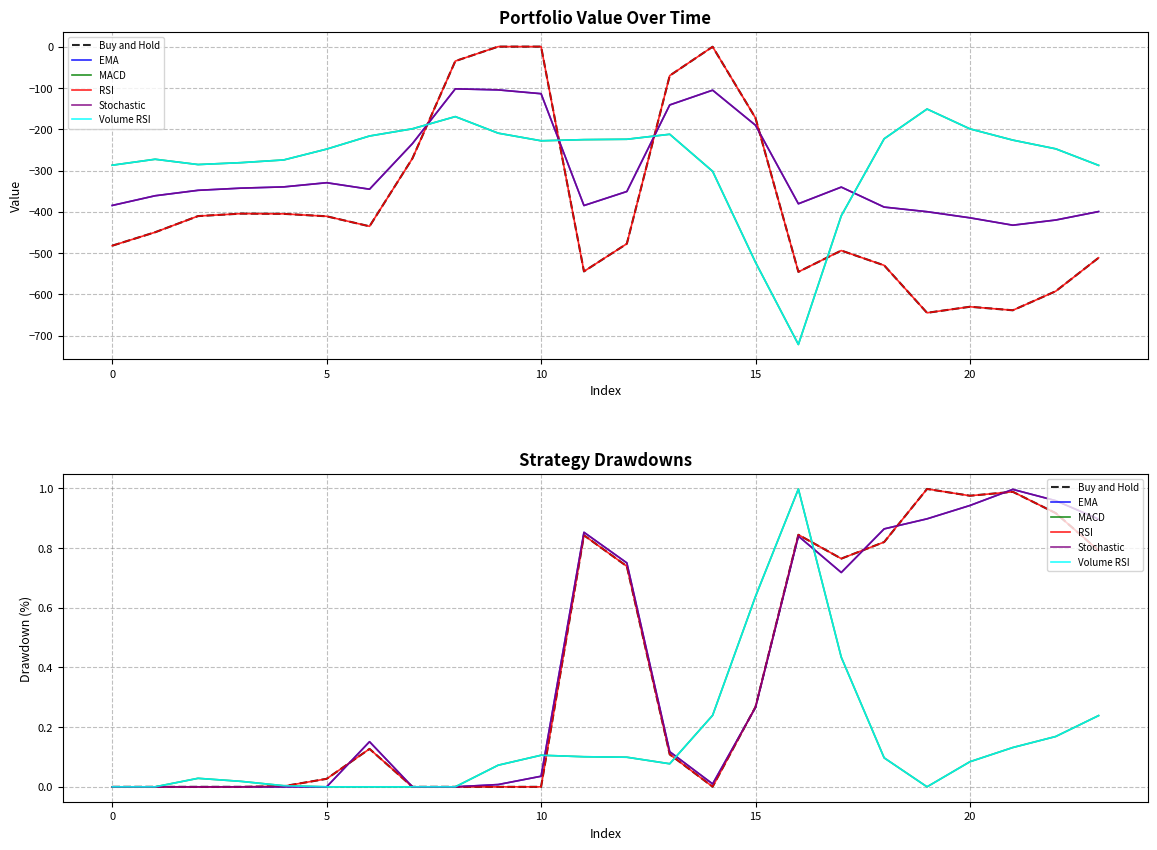

What are all the series names shown in the legend?

Buy and Hold, EMA, MACD, RSI, Stochastic, Volume RSI